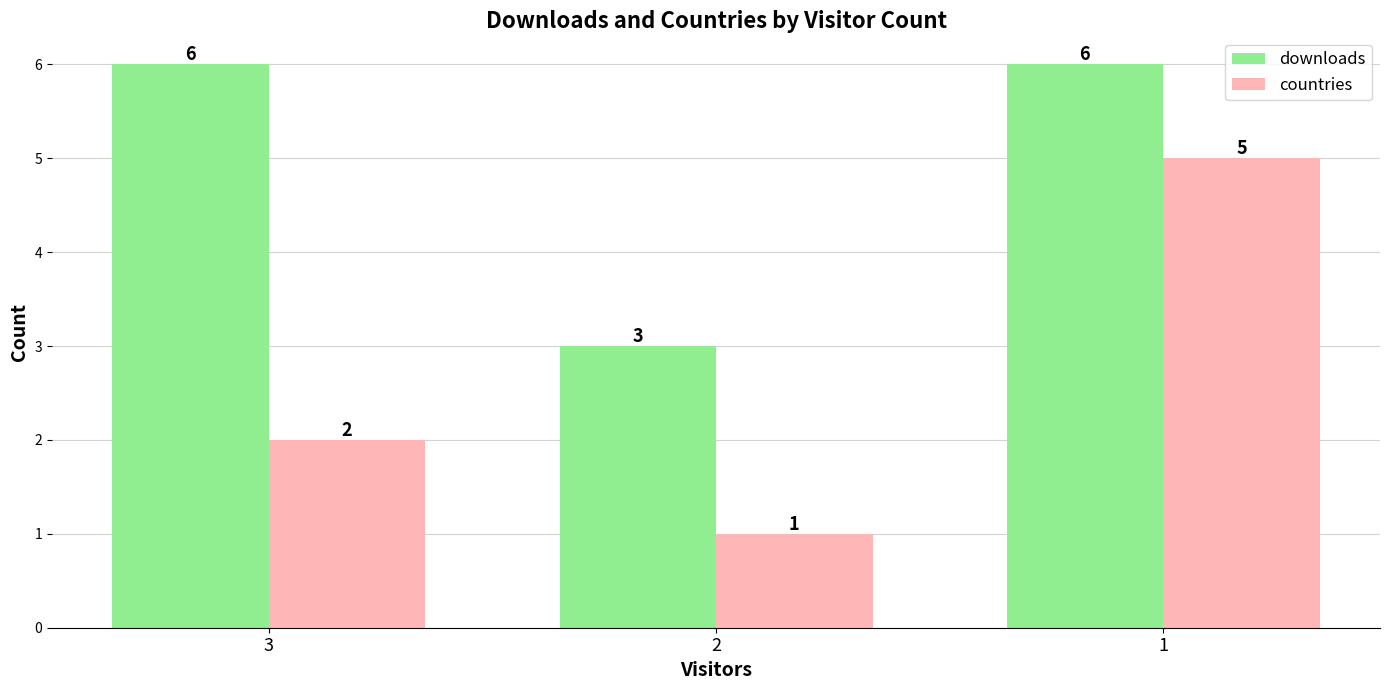

Reading left to right, extract all data points from this chart.

downloads: 6	3	6
countries: 2	1	5